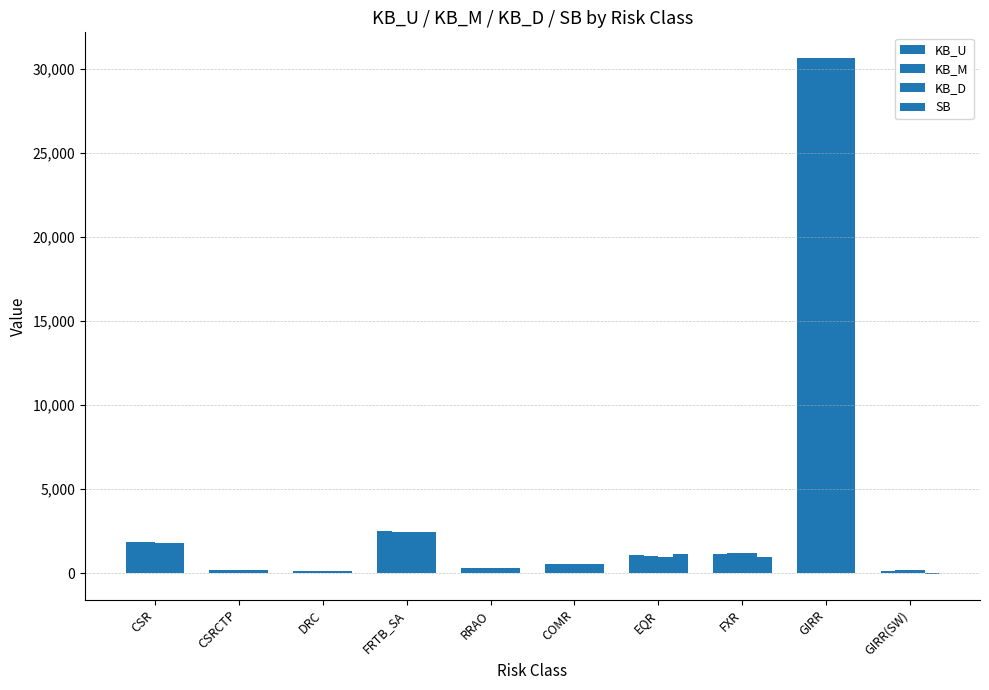

At which category is the sum across all series the highest?

GIRR